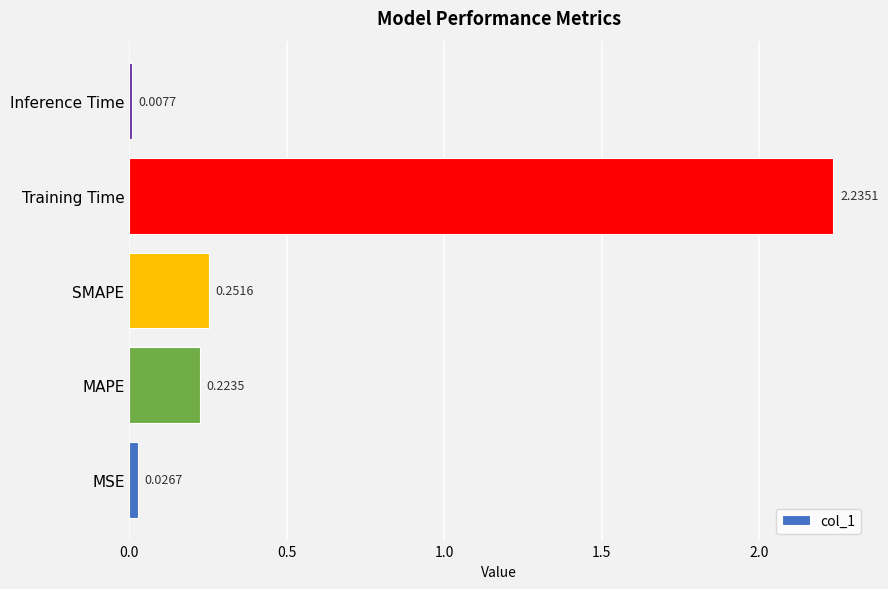

Rank the categories by value from highest to lowest.

Training Time, SMAPE, MAPE, MSE, Inference Time